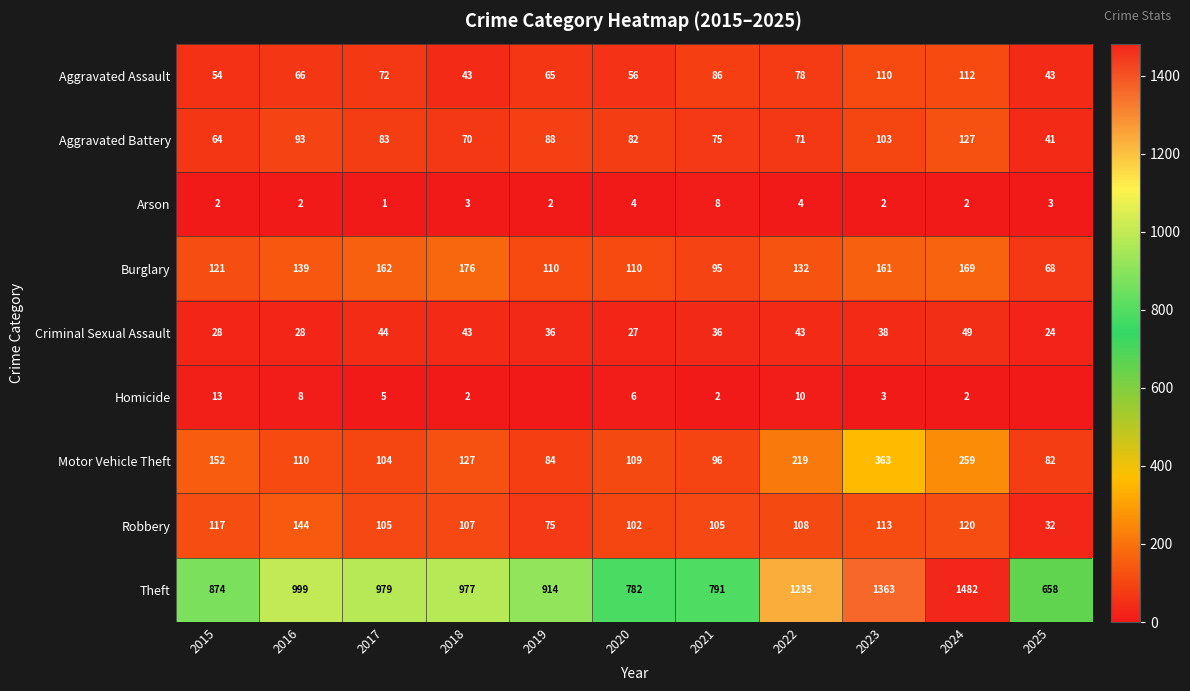

Between 2025 and 2017, which is larger?

2017